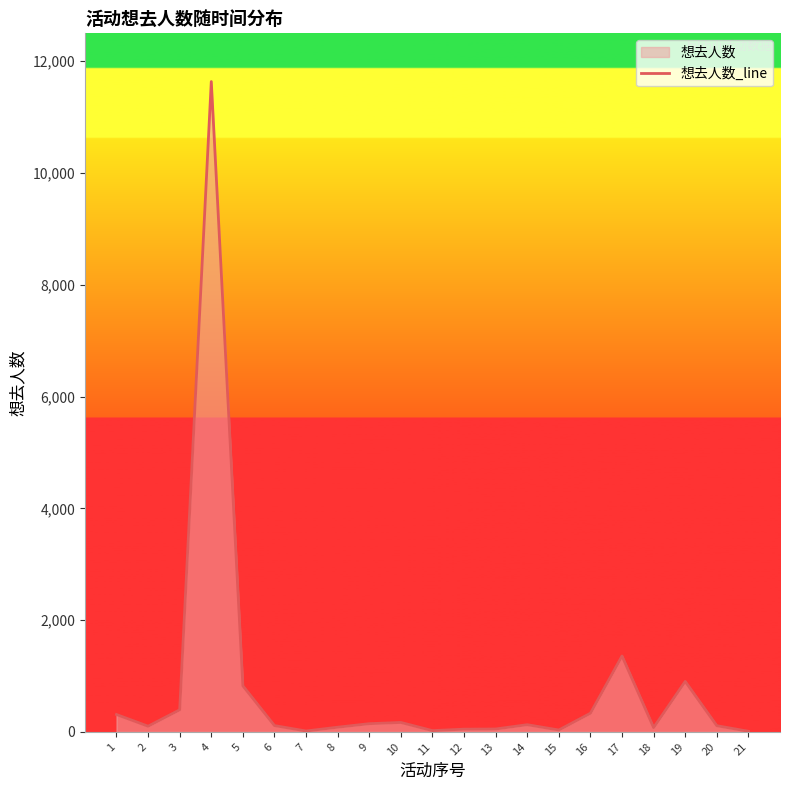

What is the maximum value shown in the chart?

11637